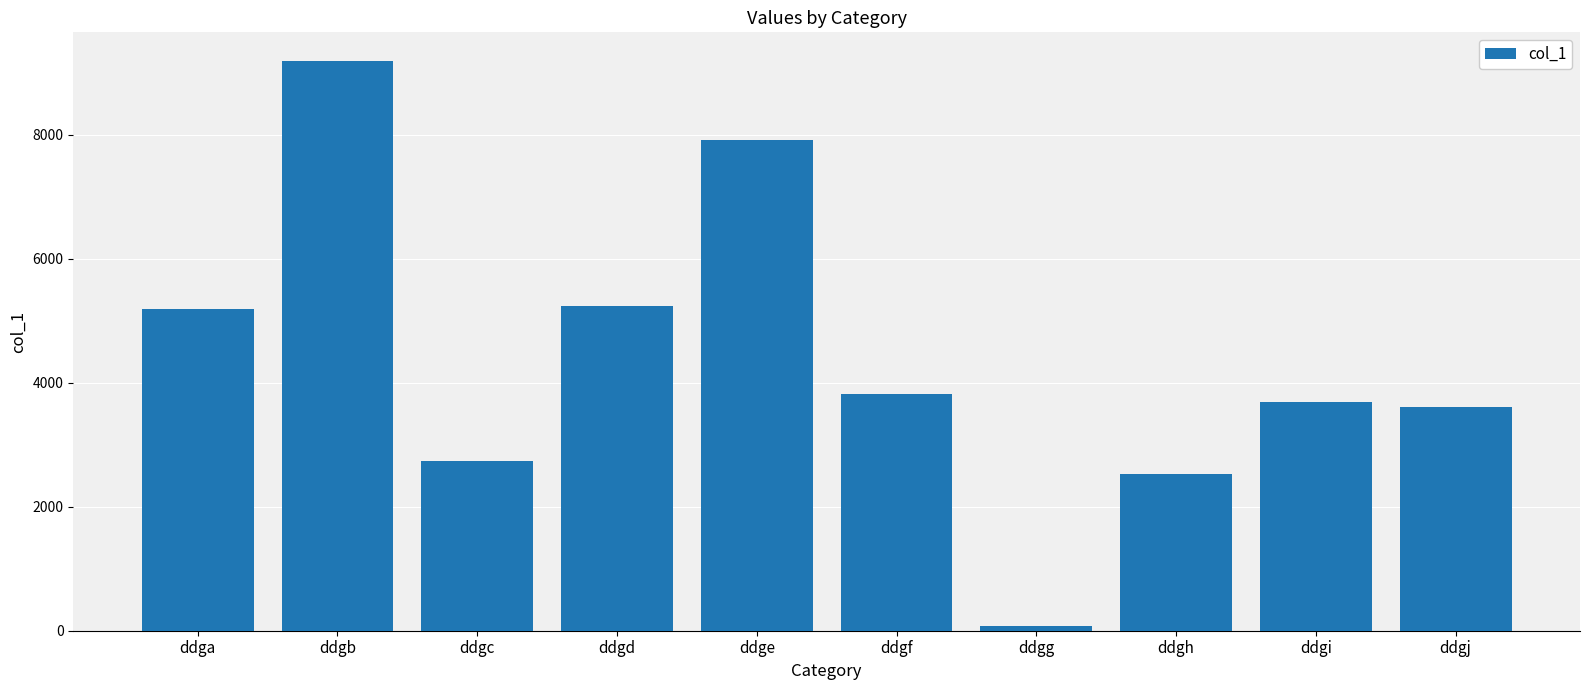

The value at ddgh is 648. True or false?

False